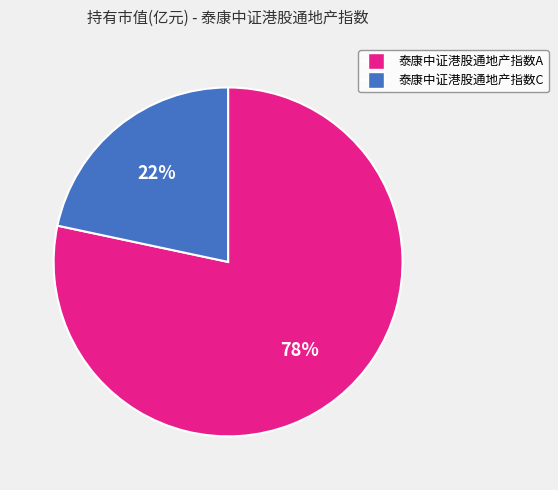

Which category has the biggest portion of the pie?

泰康中证港股通地产指数A